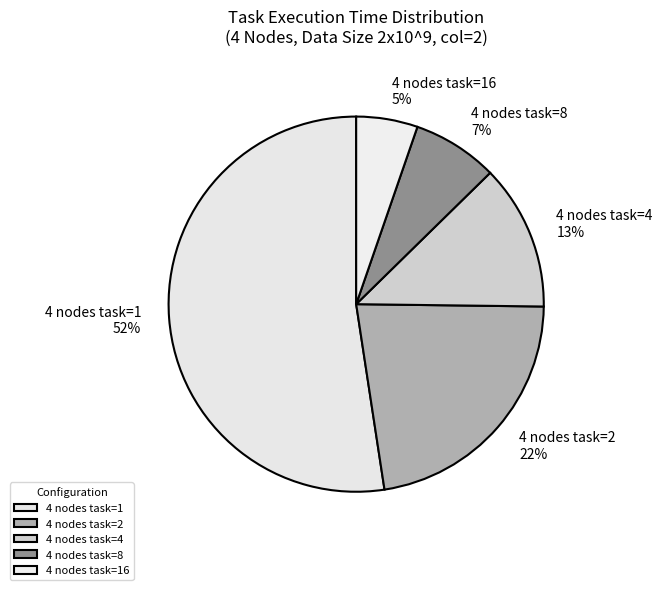

Does 4 nodes task=1 account for over 50% of the chart?

Yes